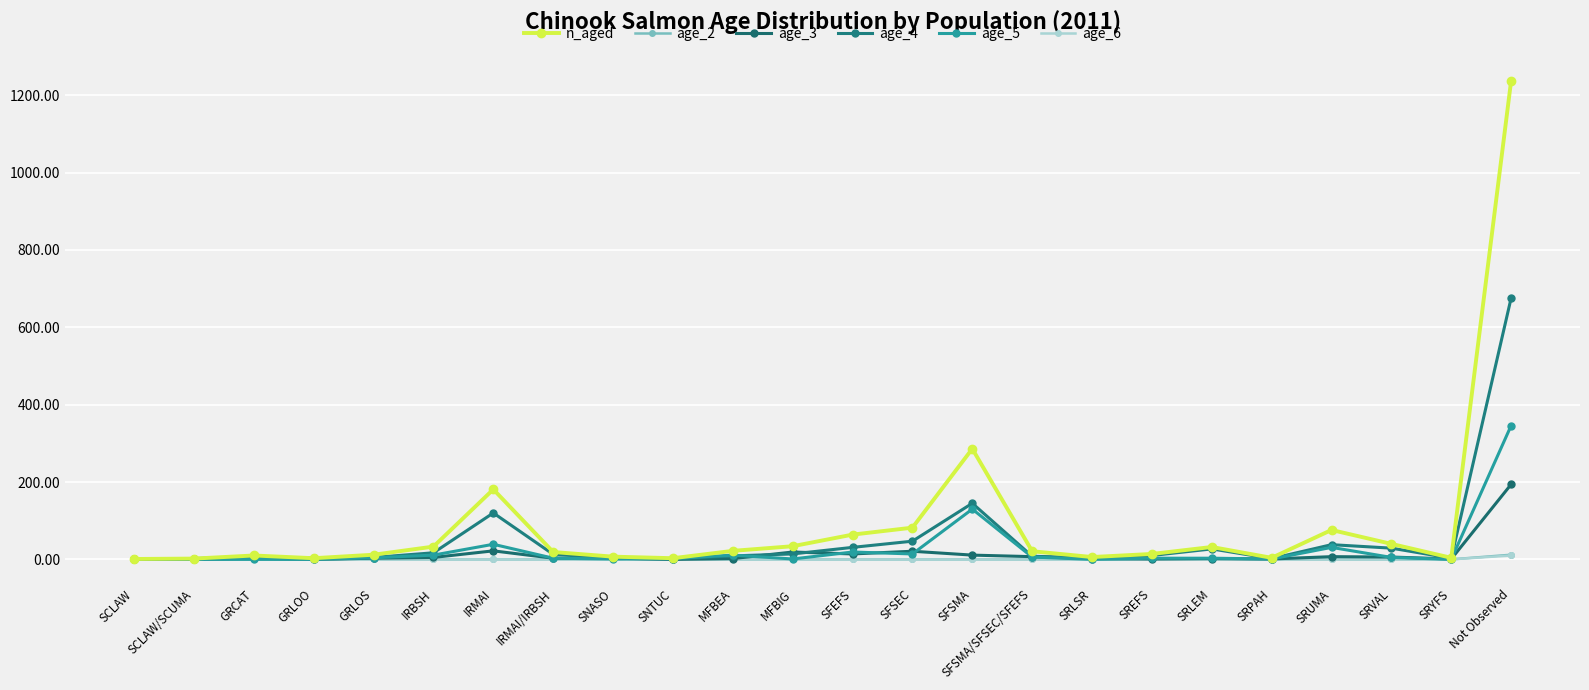

How many lines are shown in the chart?

6